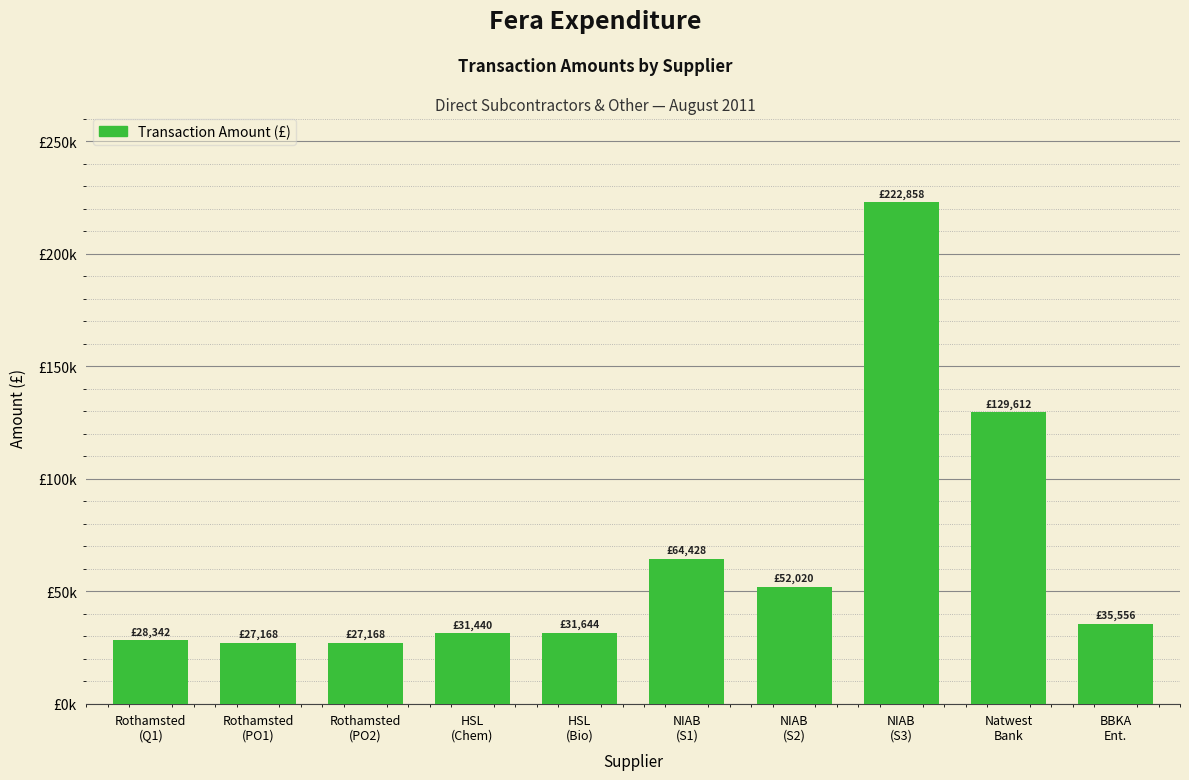

Rank the categories by value from highest to lowest.

NIAB
(S3), Natwest
Bank, NIAB
(S1), NIAB
(S2), BBKA
Ent., HSL
(Bio), HSL
(Chem), Rothamsted
(Q1), Rothamsted
(PO1), Rothamsted
(PO2)